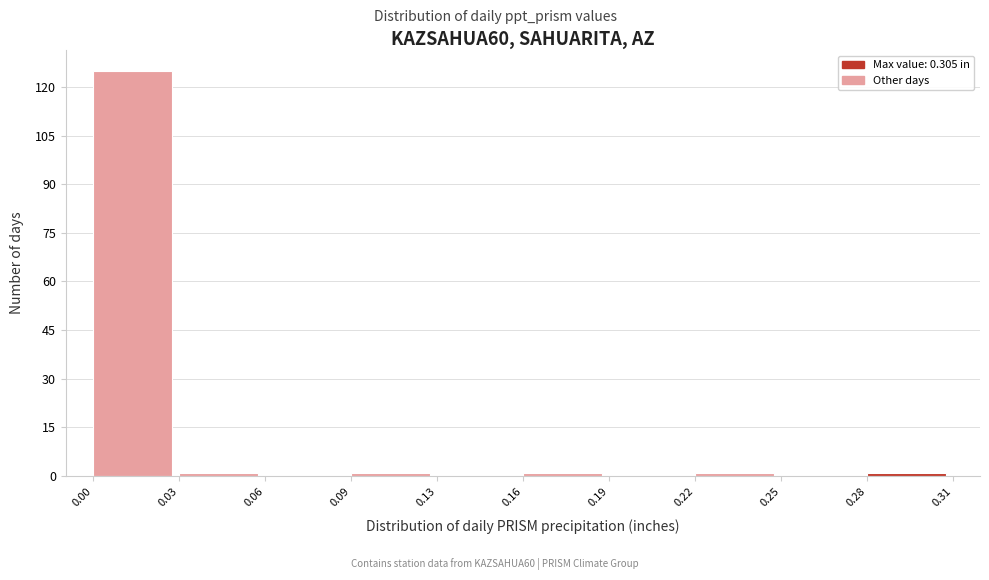

Reading left to right, extract all data points from this chart.

0.00=125	0.03=1	0.06=0	0.09=1	0.13=0	0.16=1	0.19=0	0.22=1	0.25=0	0.28=1